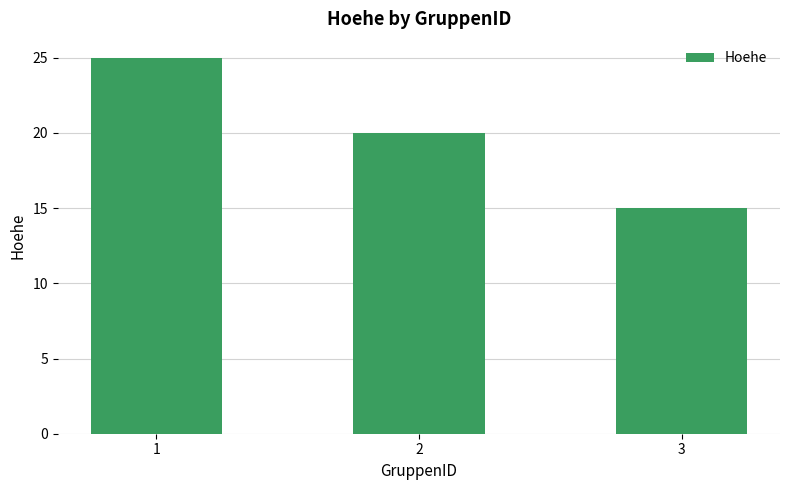

What is the value of the 2nd bar from the left?

20